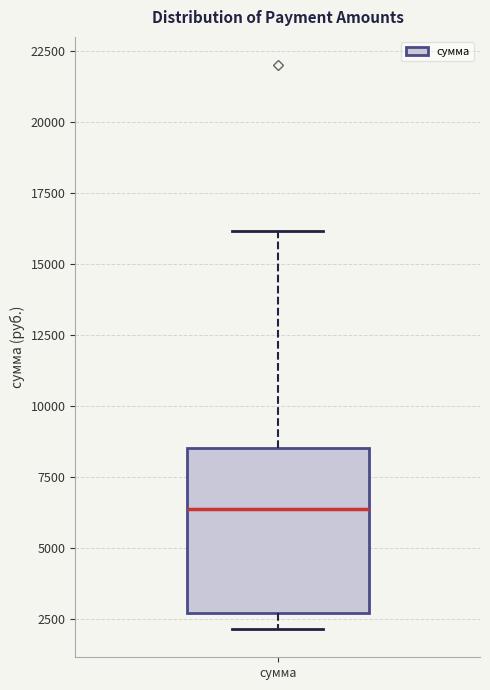

Transcribe this box plot: give where the median line is, the range the box spans, and where the two whiskers end, as read against the y-axis. The values are not printed on the chart, so give them approximately, as read against the axis.

median 6500, box 2500 to 8500, whiskers 2000 to 16000